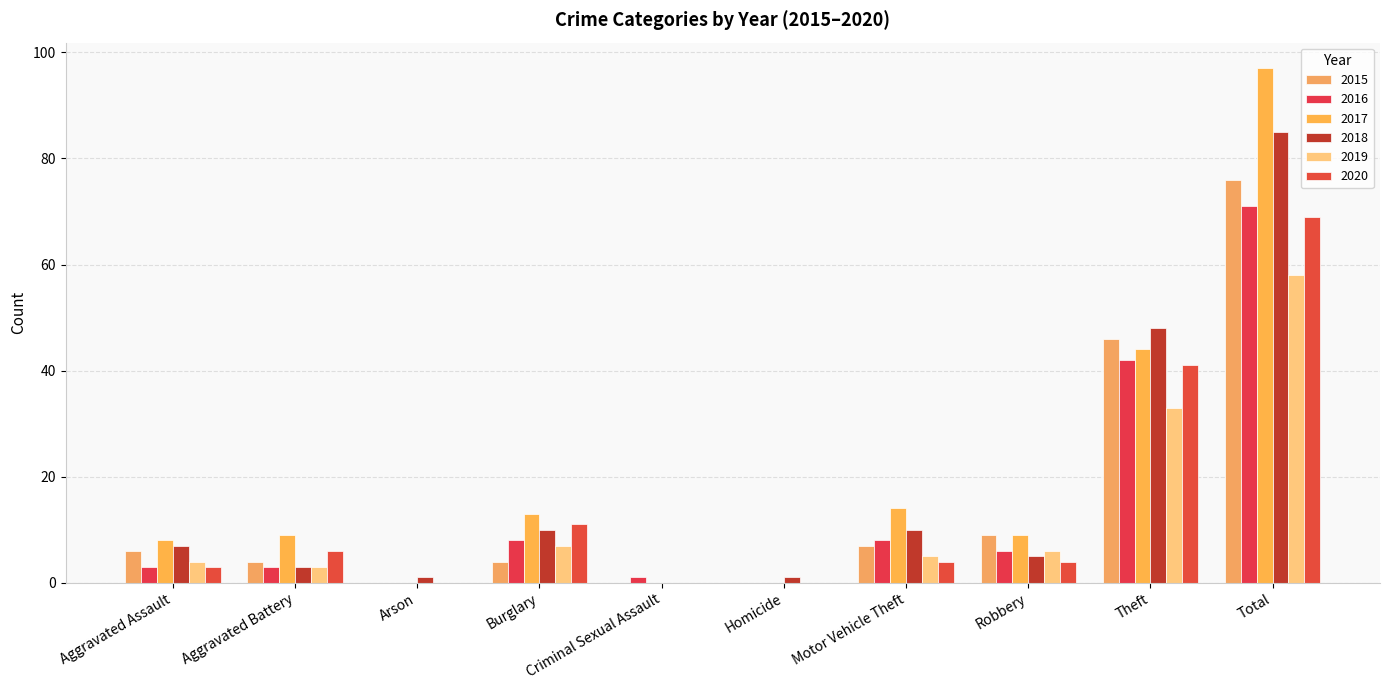

Where is 2017 nearest to the value 48?

Theft